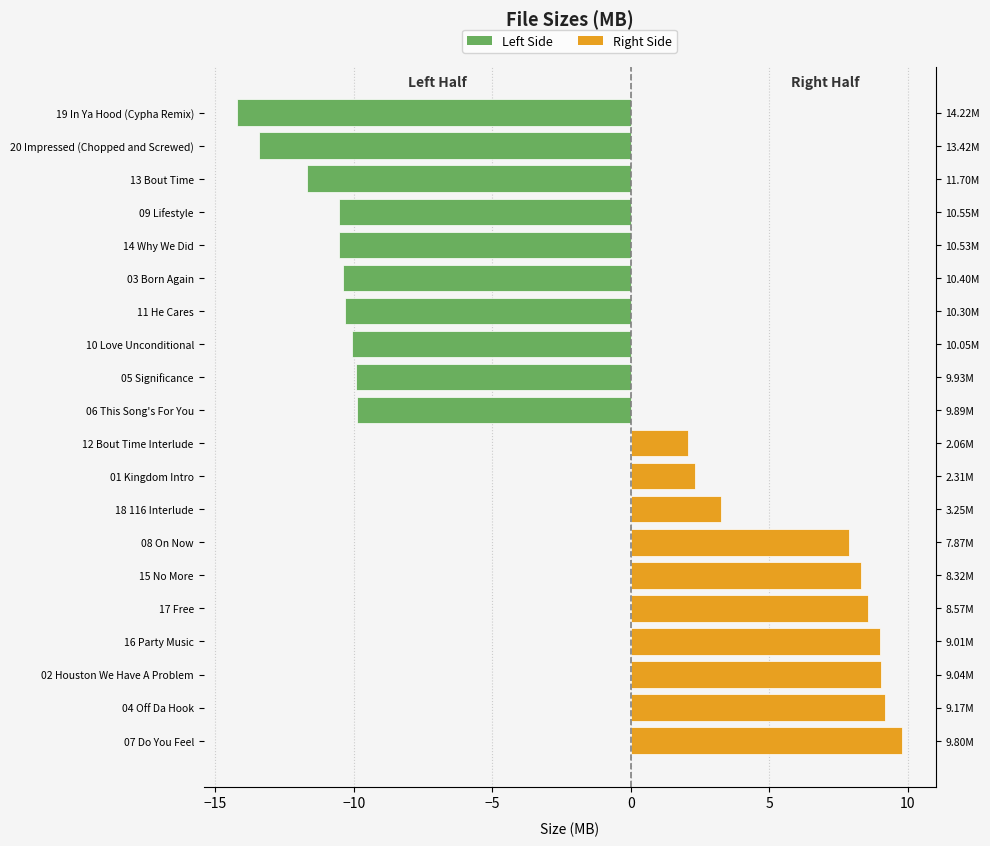

What is the difference between the Left Side values at 09 Lifestyle and 11 He Cares?

0.2